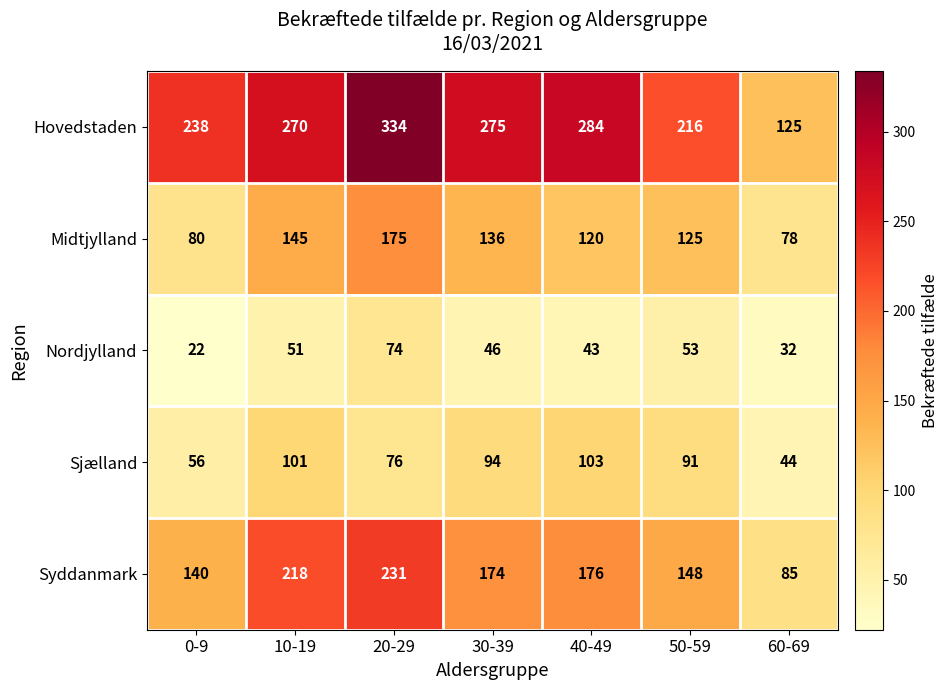

What is the smallest value displayed?

22